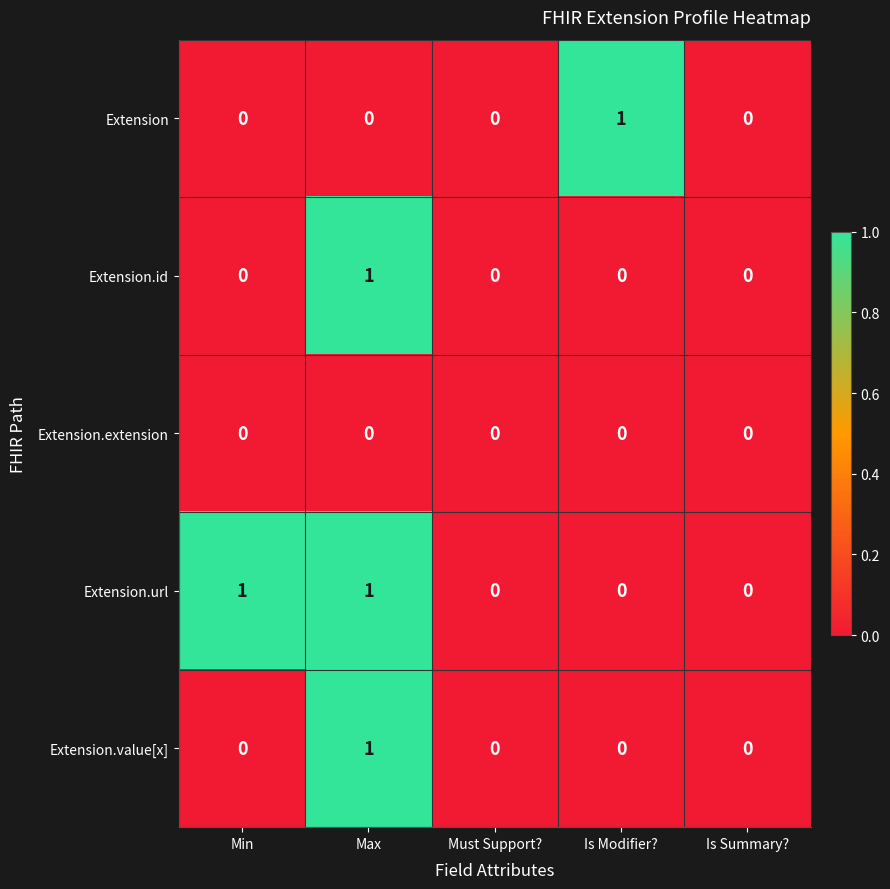

Which category has the highest value in the Extension.value[x] series?

Max